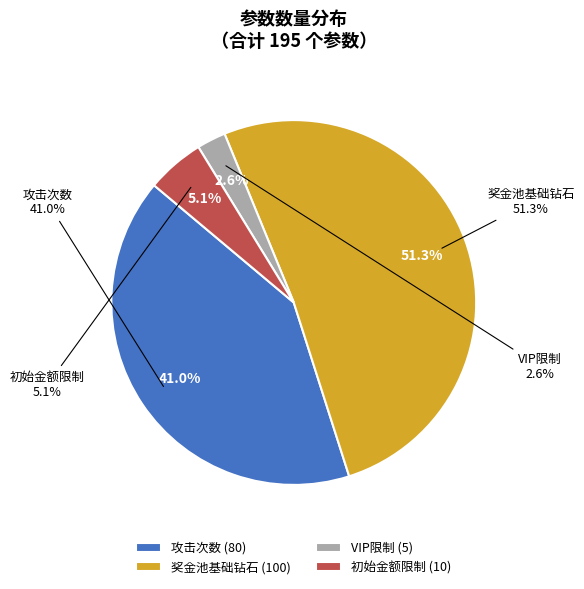

Is it true that 奖金池基础钻石 is 62% of the pie?

False